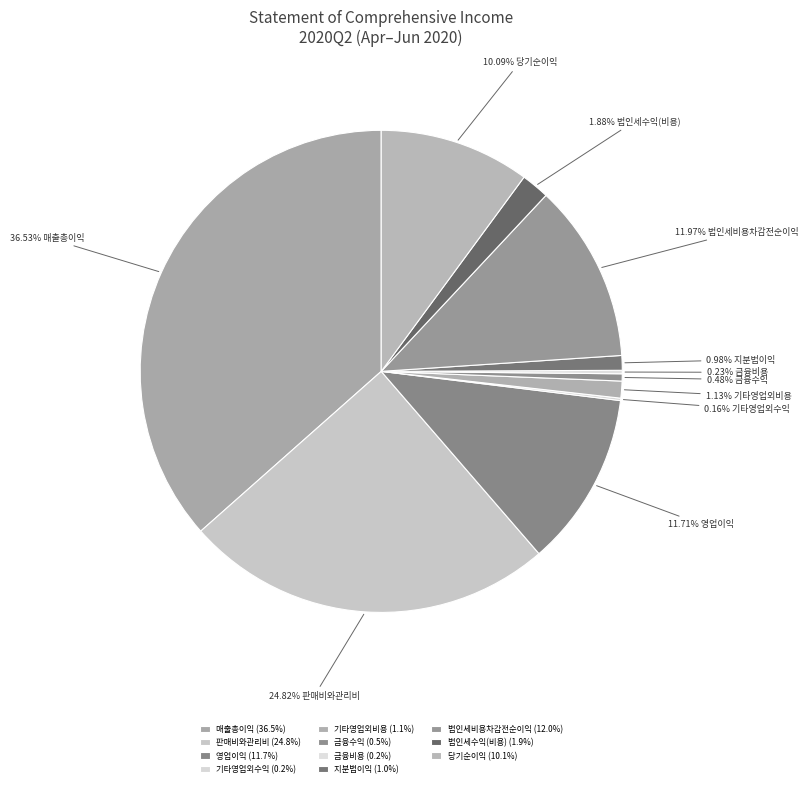

Is the sum of 당기순이익 and 법인세비용차감전순이익 greater than half?

No